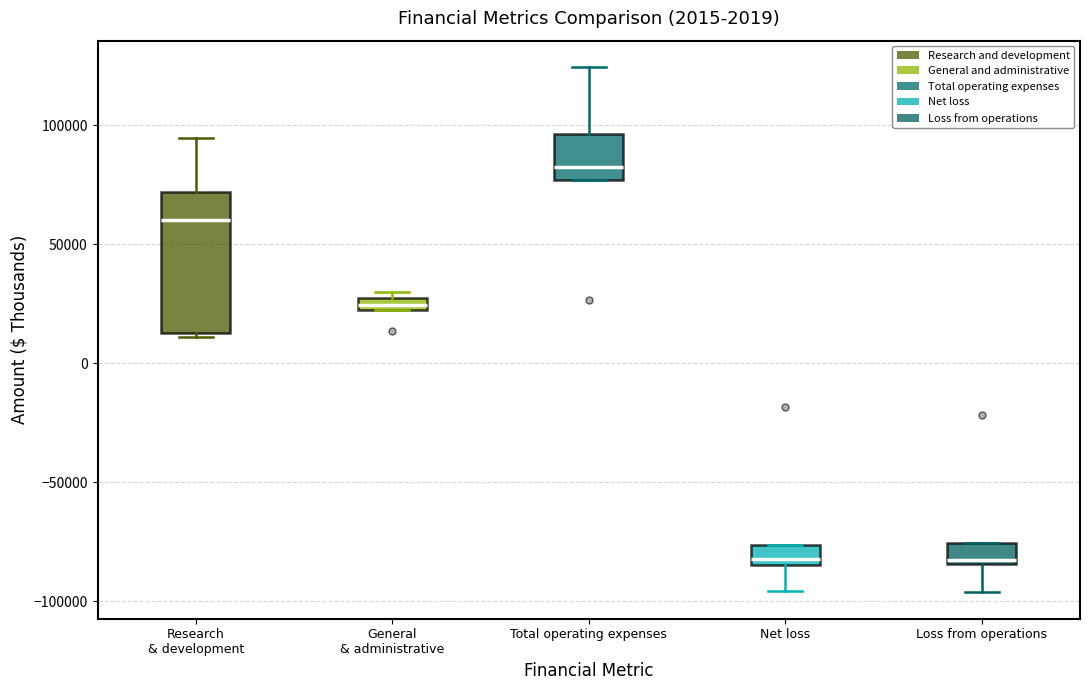

Which box's median line is the highest?

Total operating expenses